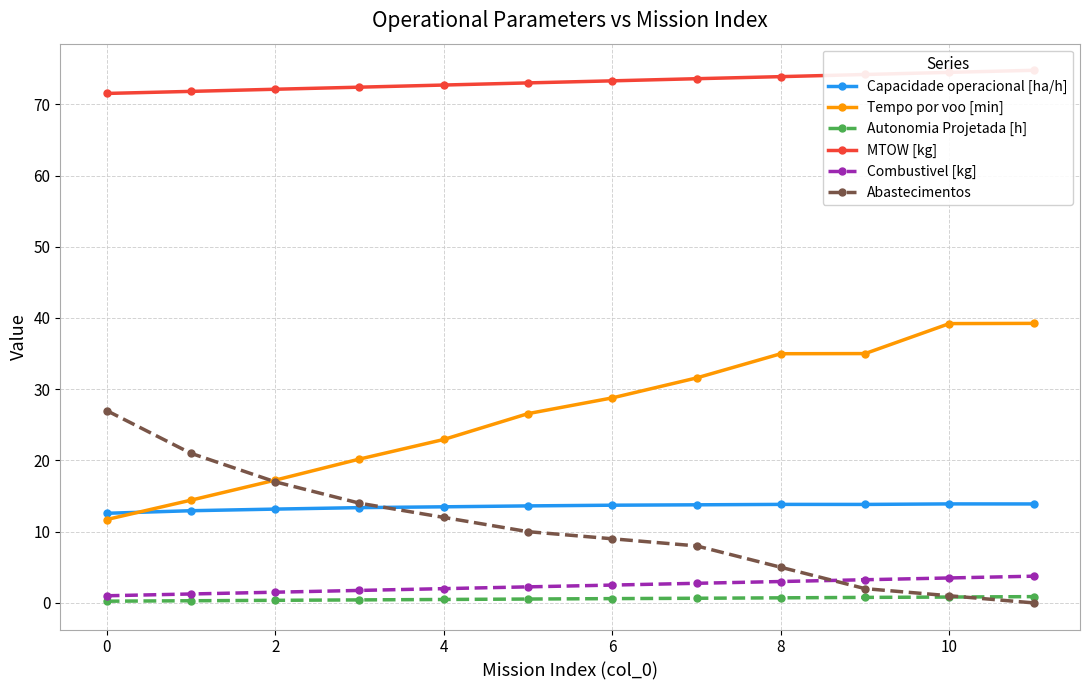

At which category is the sum across all series the highest?

10